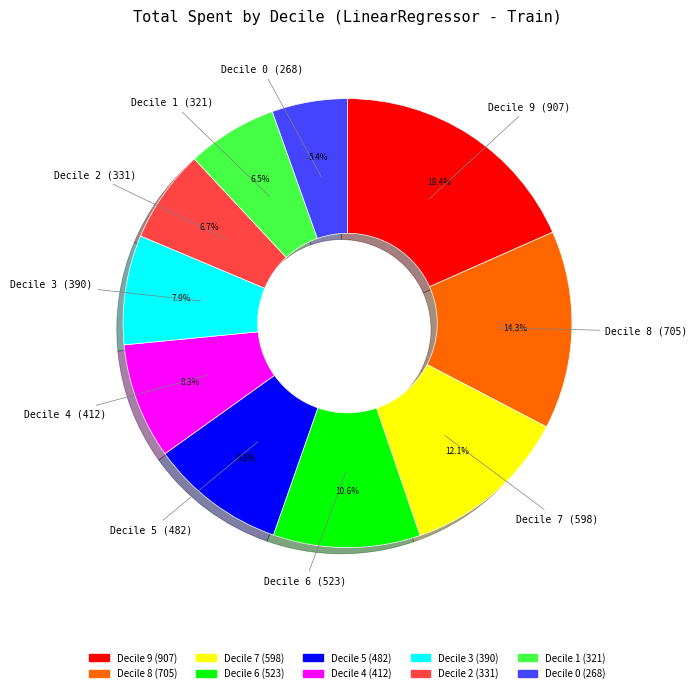

Is there any slice that represents more than half of the pie?

No